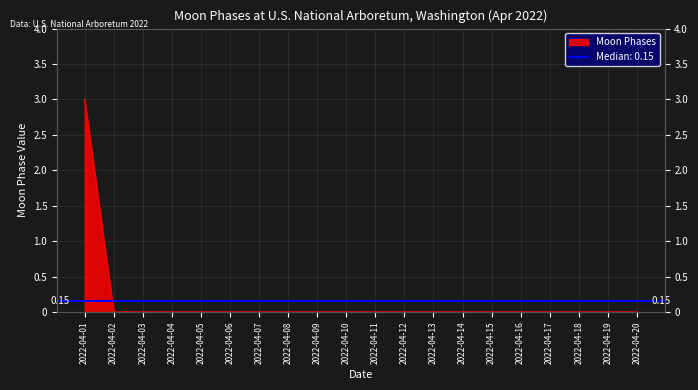

Is it true that the value at 2022-04-16 is -2?

False